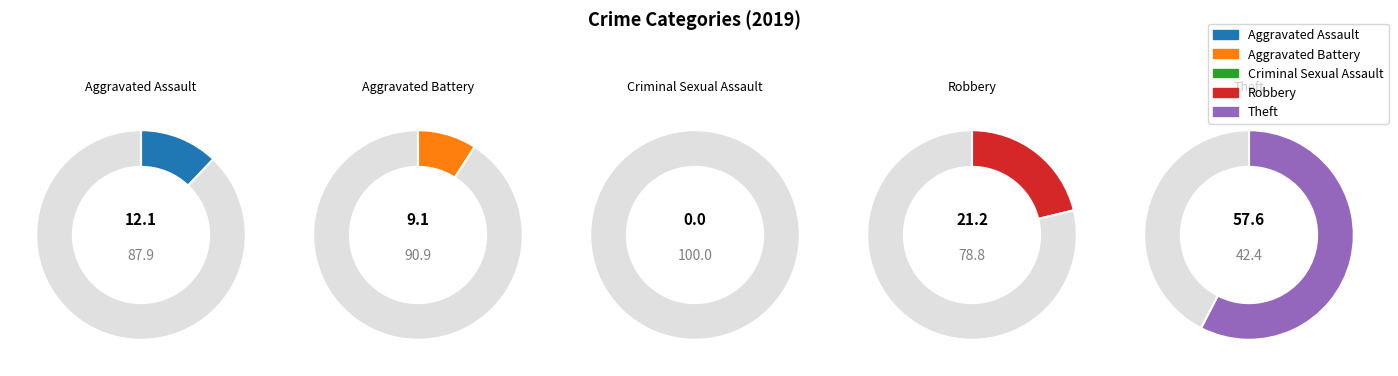

Is Theft the majority of the pie?

Yes